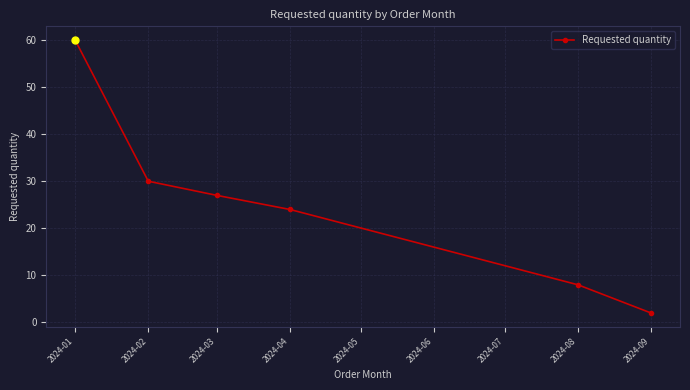

Reading left to right, extract all data points from this chart.

60	30	27	24	8	2